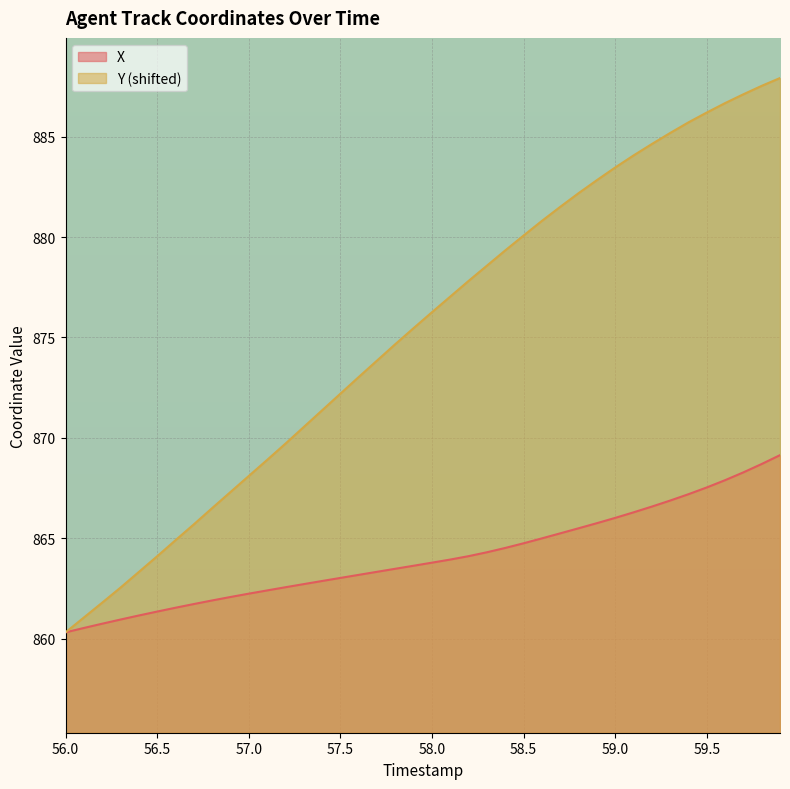

Reading left to right, transcribe all the data shown in this chart.

X: 860.3	860.5	860.7	860.9	861.1	861.3	861.5	861.7	861.9	862.1	862.2	862.4	862.6	862.7	862.9	863.0	863.2	863.3	863.5	863.6	863.8	863.9	864.1	864.3	864.5	864.7	865.0	865.2	865.5	865.7	866.0	866.3	866.6	866.9	867.2	867.5	867.9	868.3	868.7	869.1
Y: 860.3	861.0	861.8	862.5	863.3	864.1	864.9	865.7	866.5	867.3	868.1	868.9	869.7	870.5	871.4	872.2	873.0	873.8	874.7	875.5	876.3	877.0	877.8	878.6	879.3	880.1	880.8	881.5	882.2	882.8	883.5	884.1	884.6	885.2	885.7	886.2	886.7	887.1	887.5	887.9